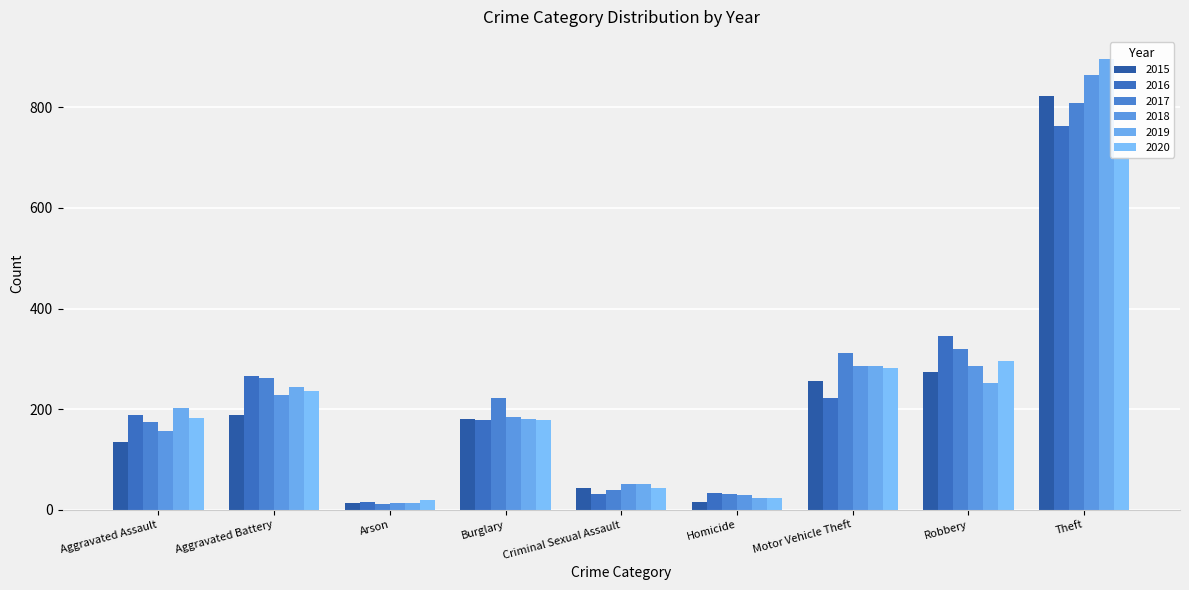

Rank the series at Criminal Sexual Assault from lowest to highest value.

2016, 2017, 2015, 2020, 2018, 2019